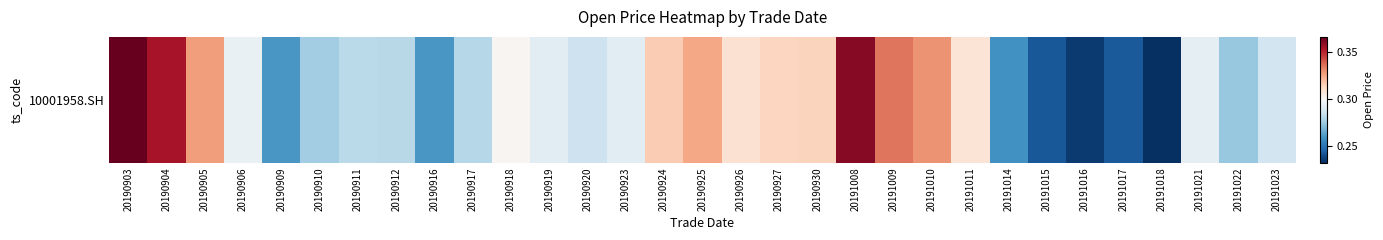

True or false: the data shows 0.1 at 20191014.

False